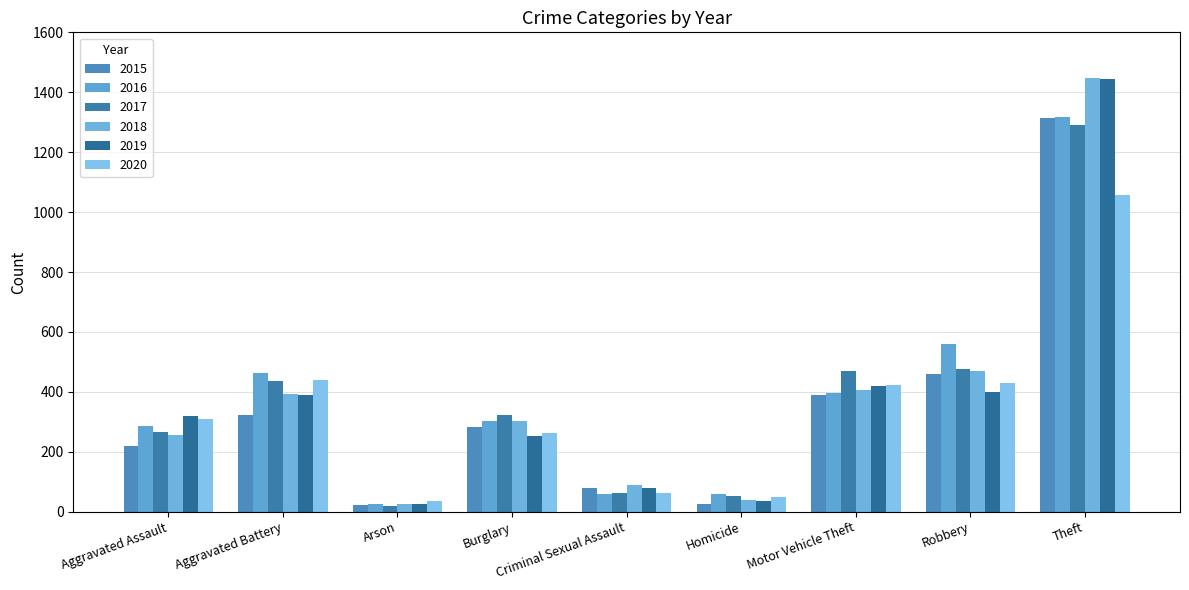

How many bars are there in total?

54